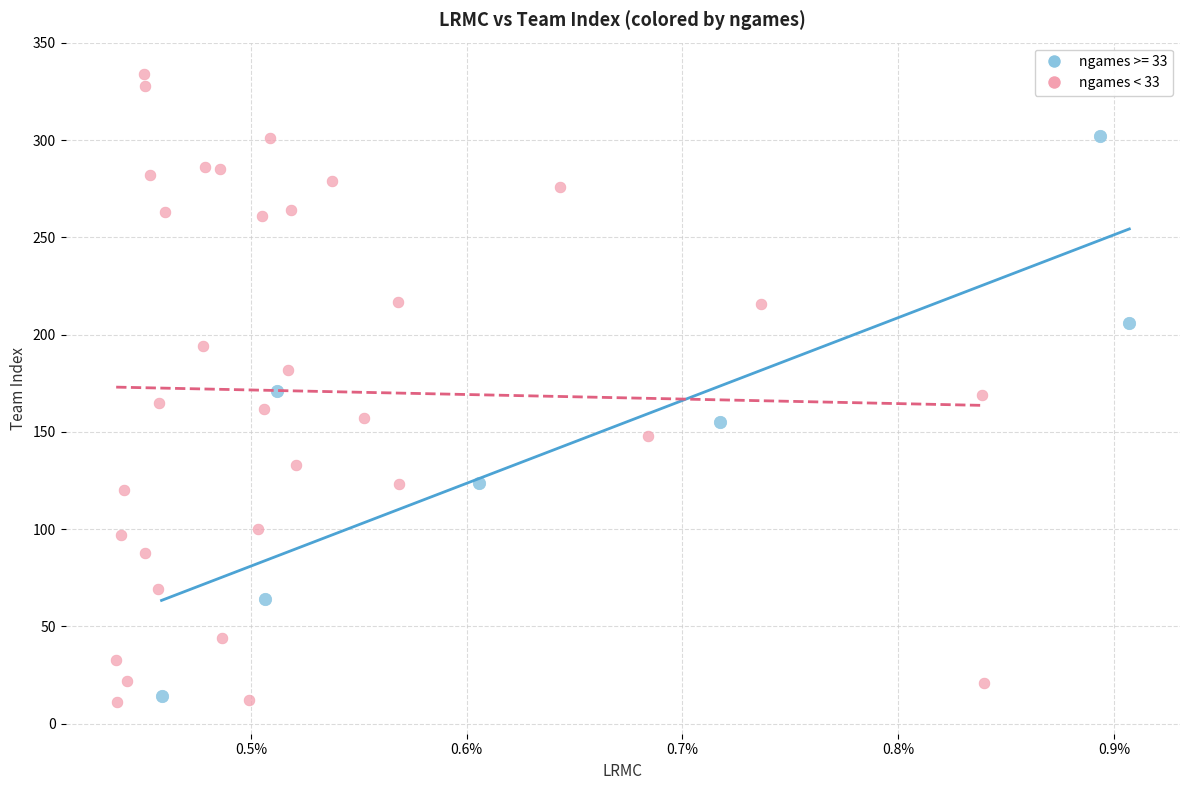

Which series contains the highest Y value?

ngames < 33